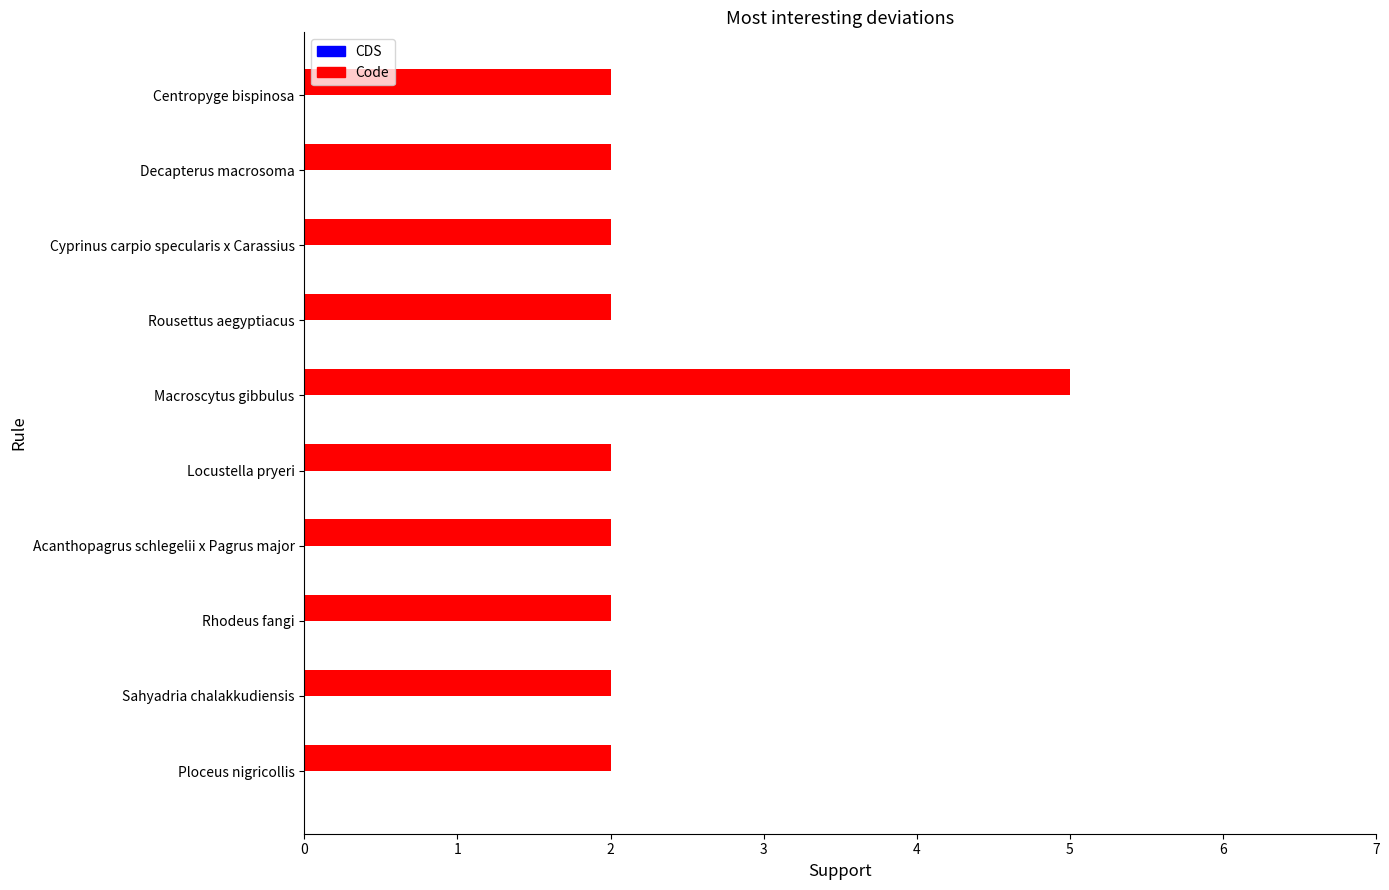

How many bars are there in total?

10